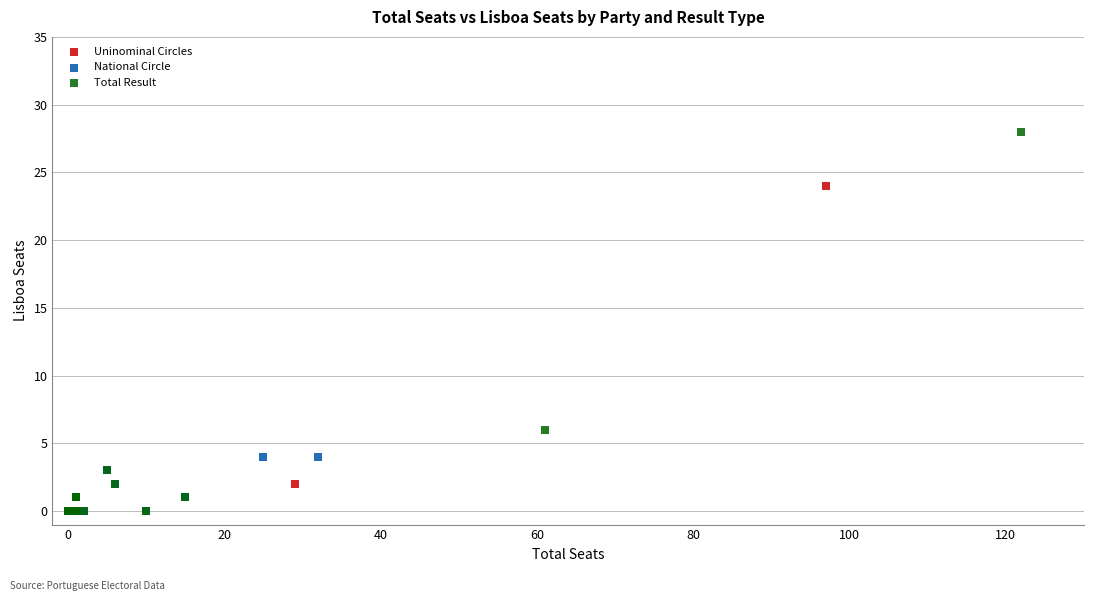

Which series reaches the maximum Y coordinate?

Total Result